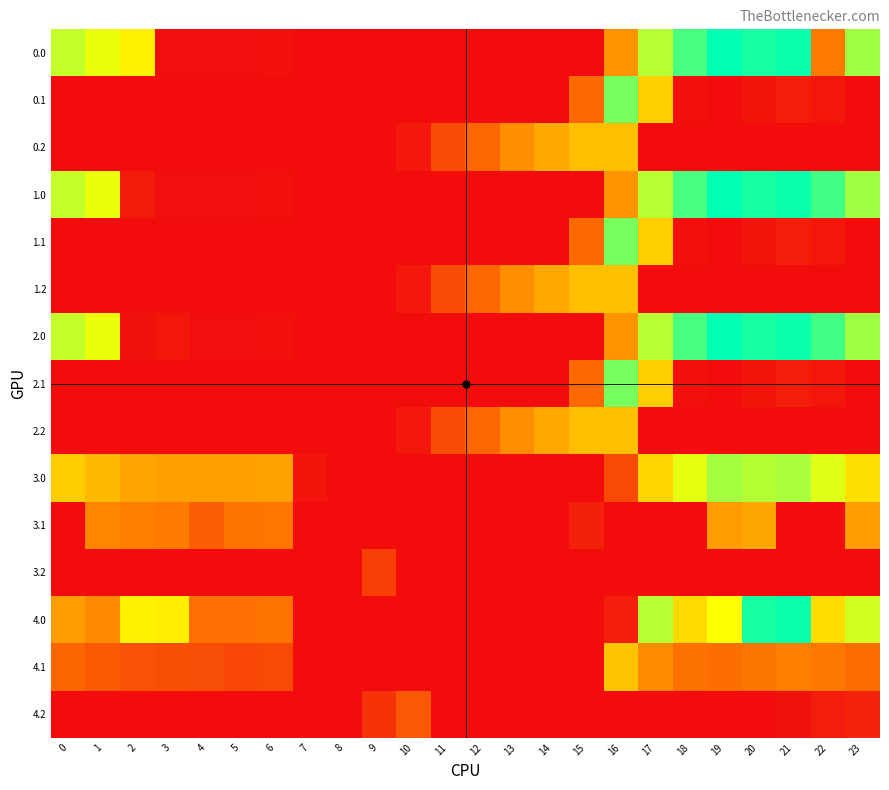

How many distinct data groups are displayed?

15